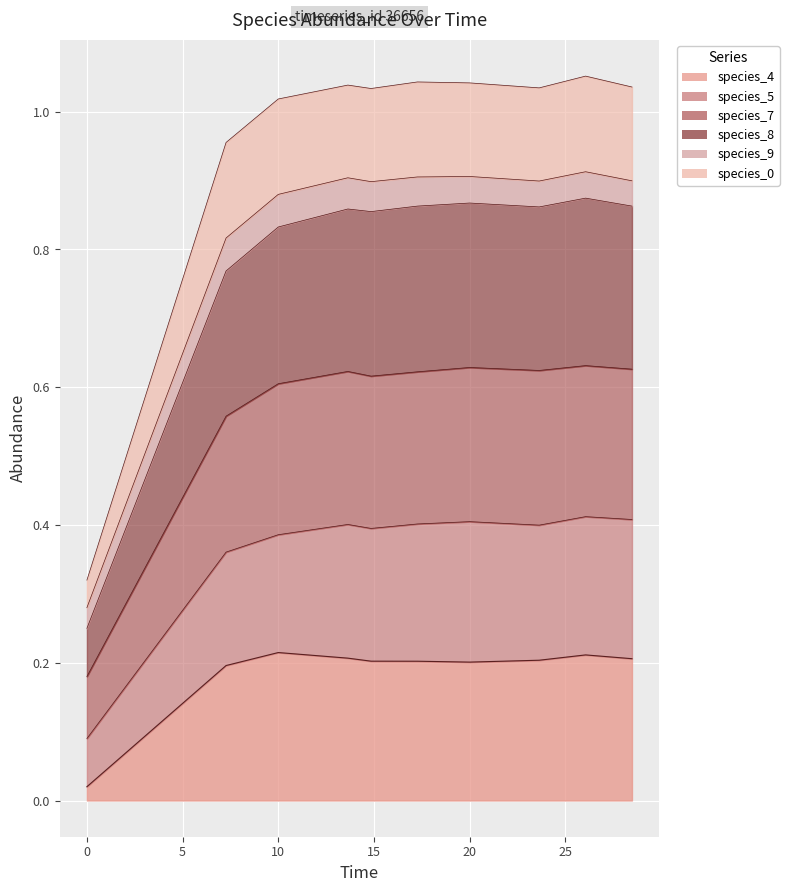

What is the sum of all species_4 values?

1.9